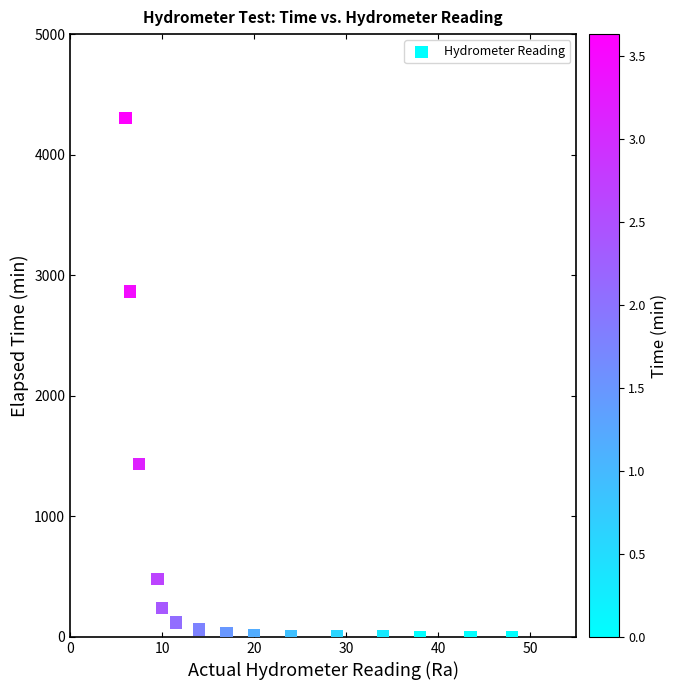

What is the range of X values (max minus min)?

42.0